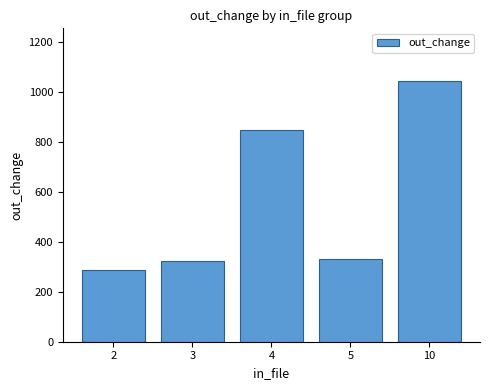

How many distinct data groups are displayed?

1